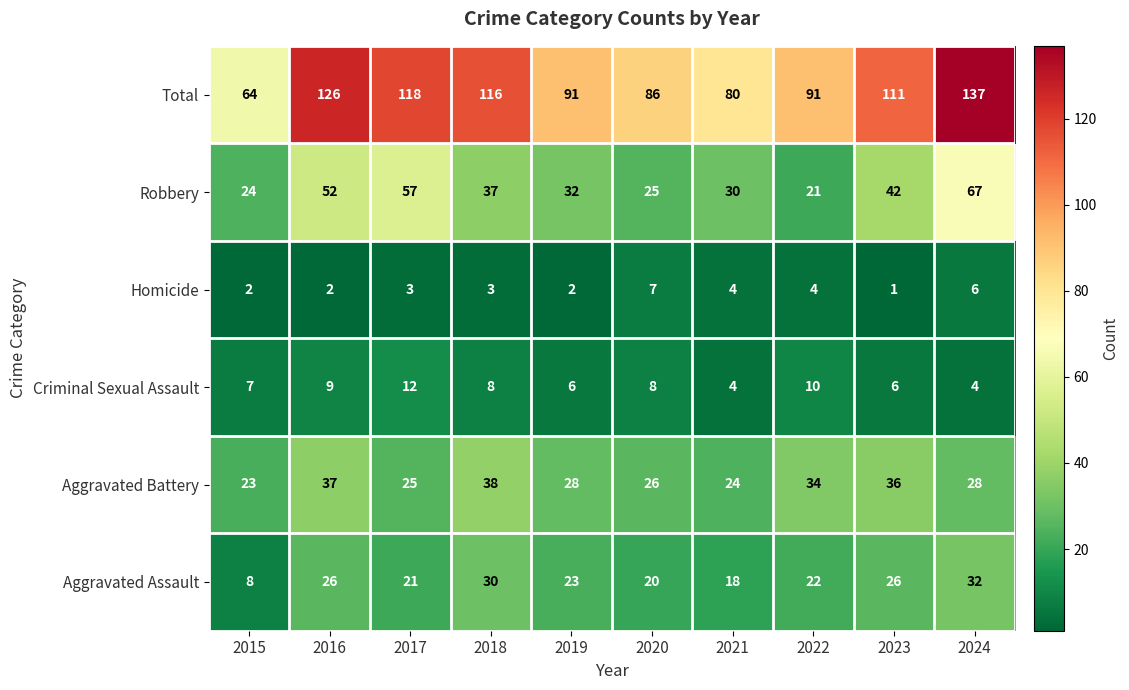

What is the maximum value shown in the chart?

137